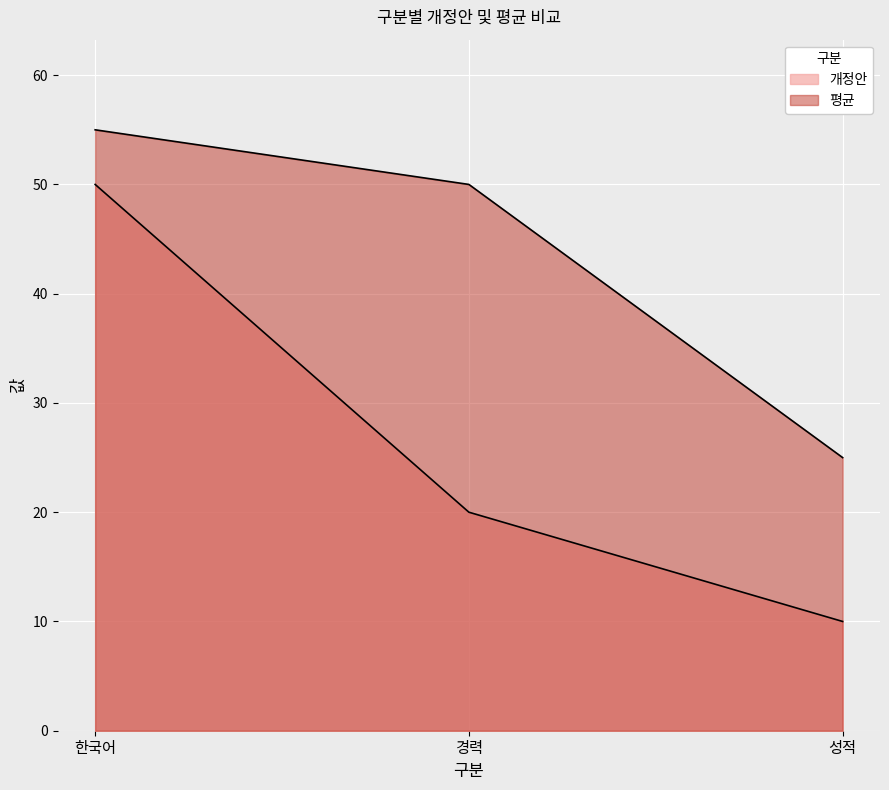

Reading left to right, list all the values displayed in this chart.

개정안: 50	20	10
평균: 55	50	25